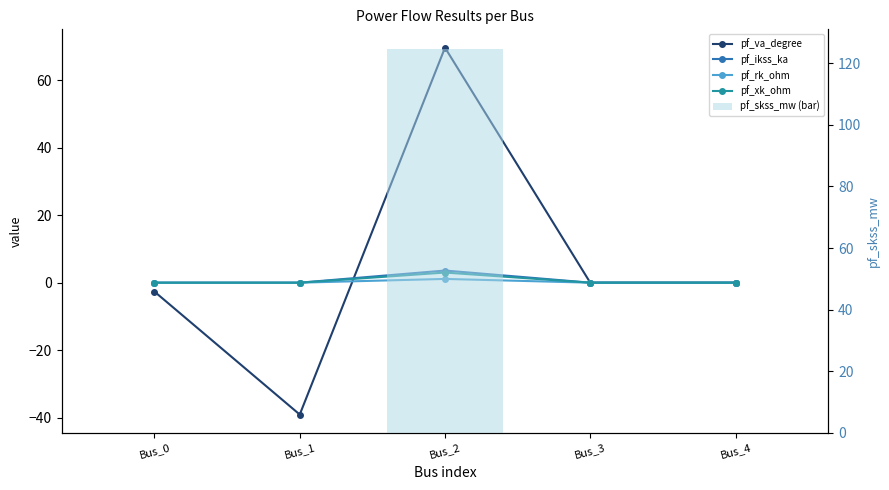

Which has a higher value, Bus_3 or Bus_4?

Bus_3